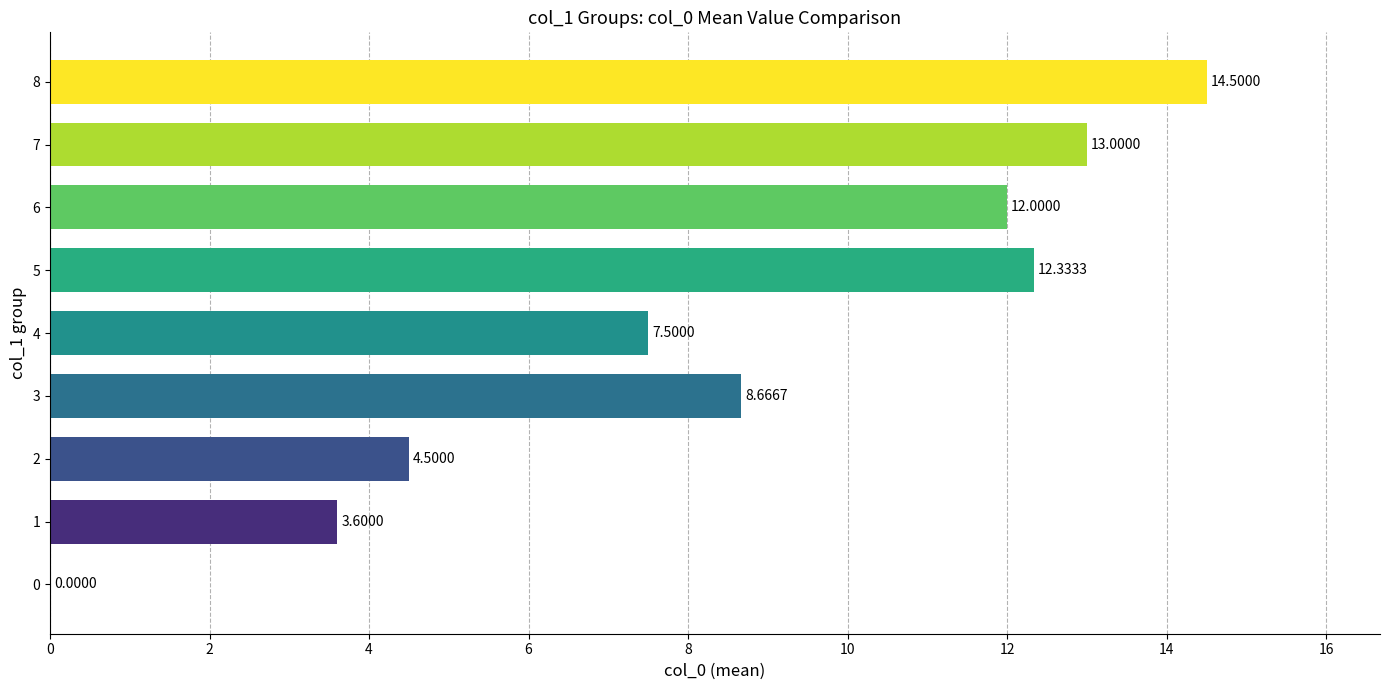

What is the sum of all values?

76.1